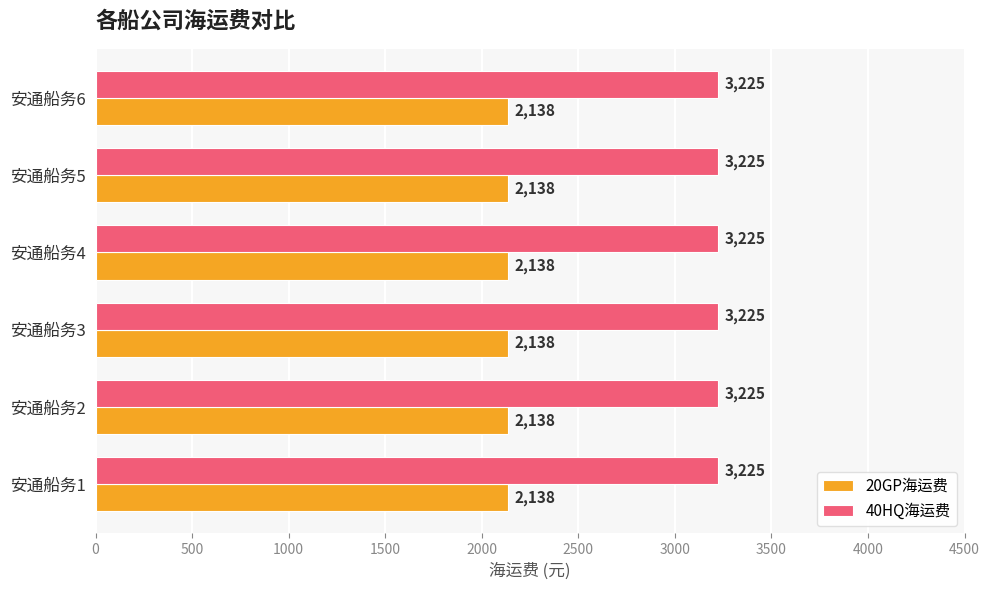

What is the maximum value for 20GP海运费?

2138